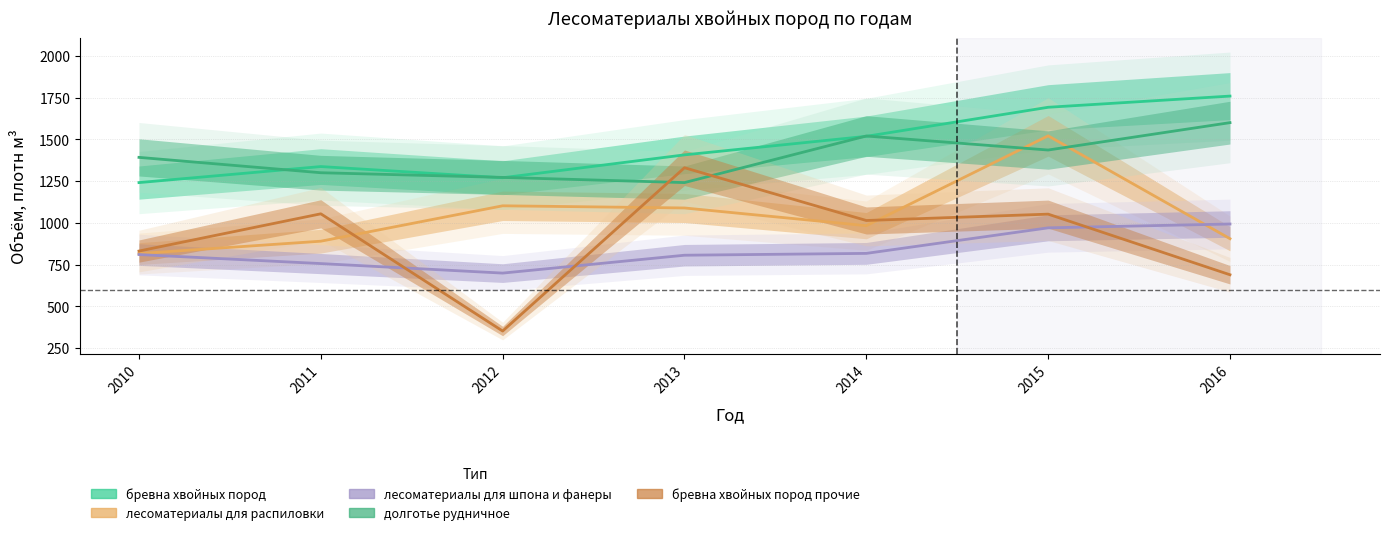

Count the number of data series in this chart.

5